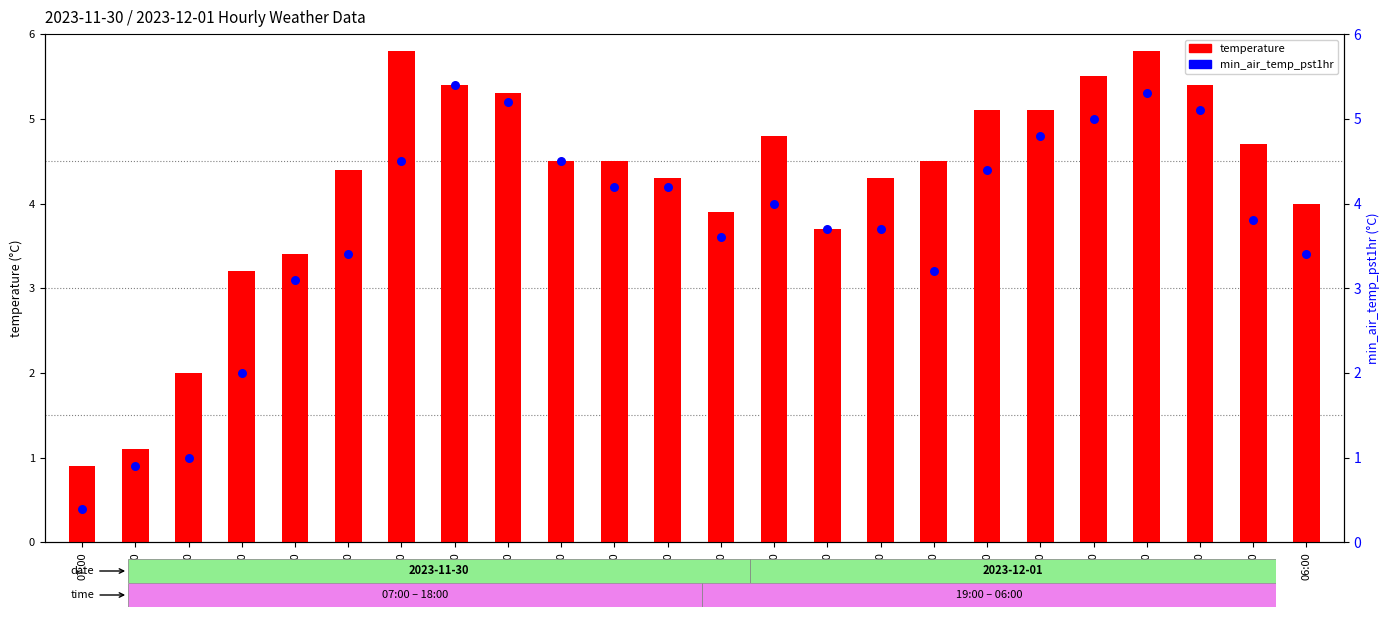

At which category is the sum across all series the highest?

03:00